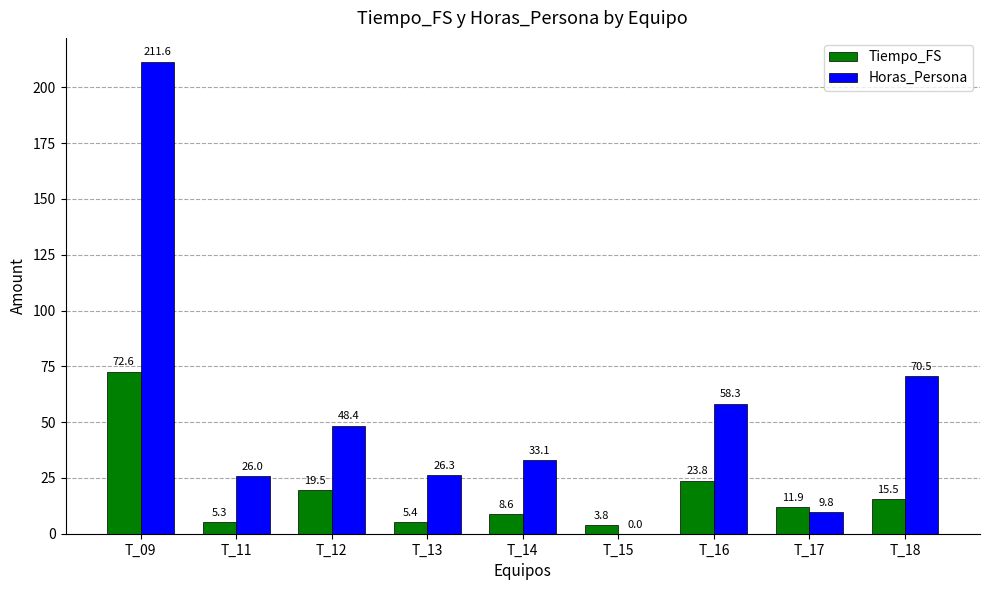

Which series changed the most between T_12 and T_15?

Horas_Persona